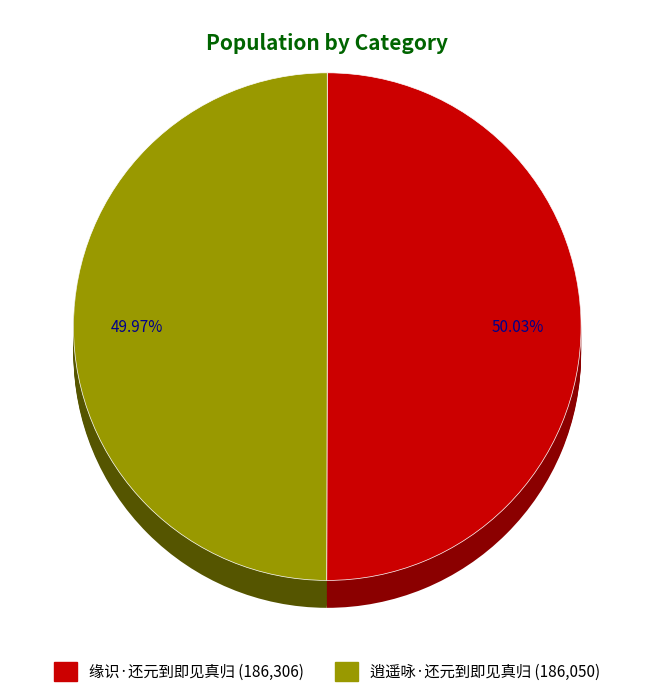

Is there a majority slice in this chart?

Yes